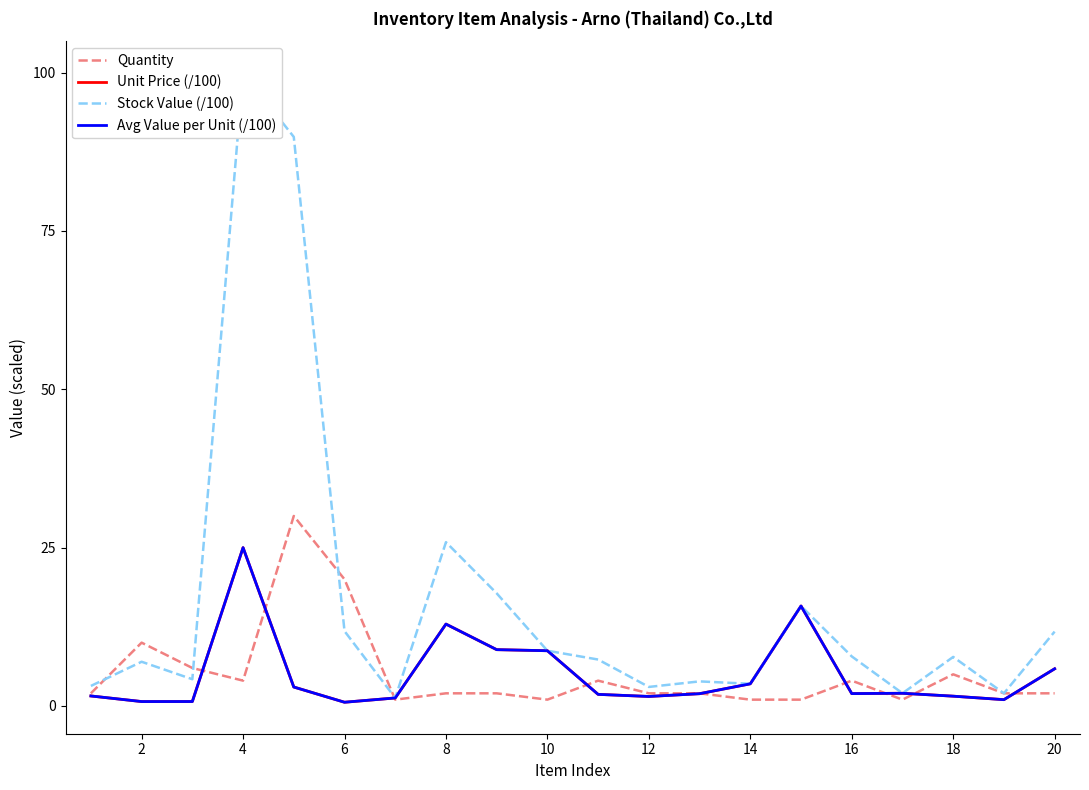

Which series has the widest spread of values?

Stock Value (/100)